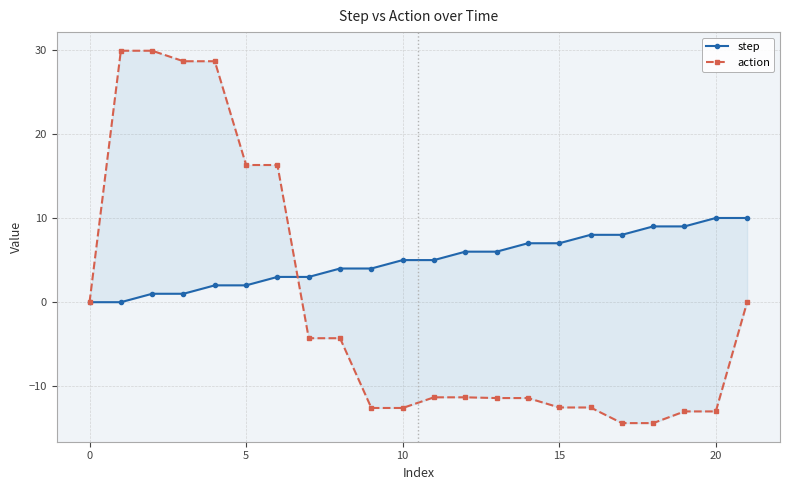

The value of action at 19 is -13.0. True or false?

True